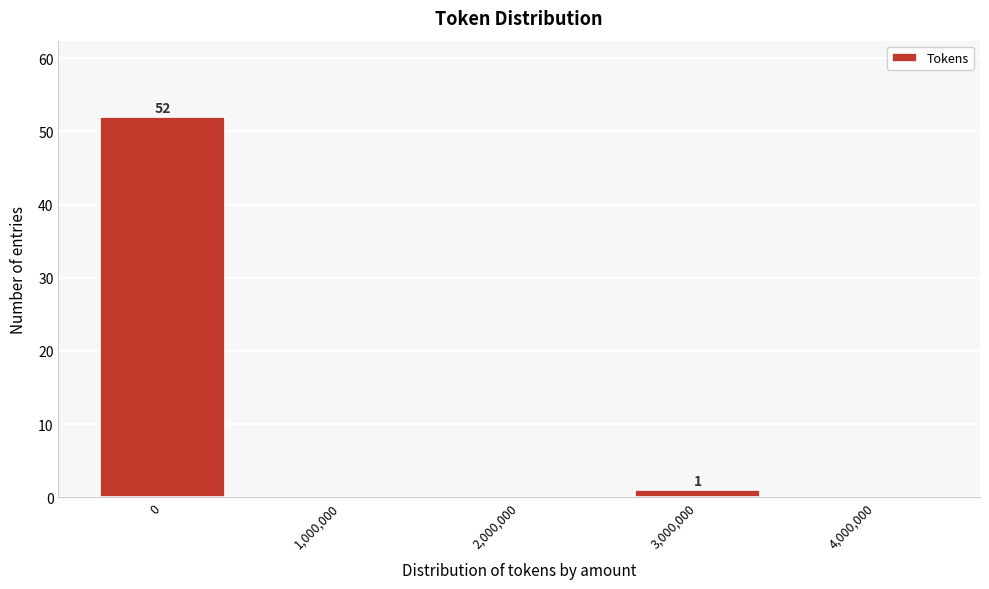

Reading right to left, transcribe all the data shown in this chart.

4,000,000=0	3,000,000=1	2,000,000=0	1,000,000=0	0=52